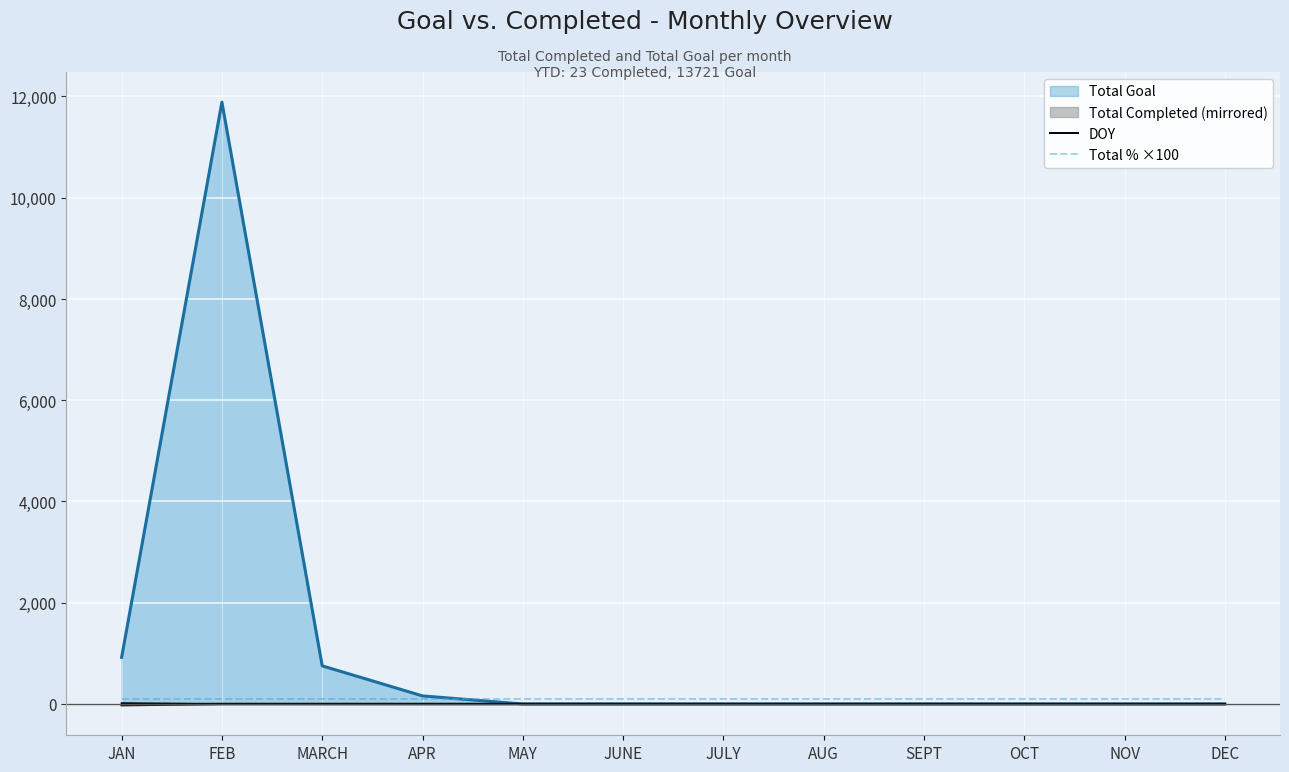

Which series has the largest total across all categories?

Total Goal